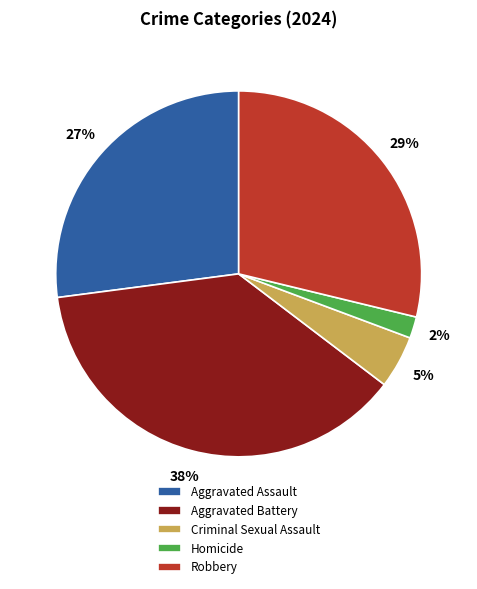

The Robbery slice represents 29% of the pie. True or false?

True